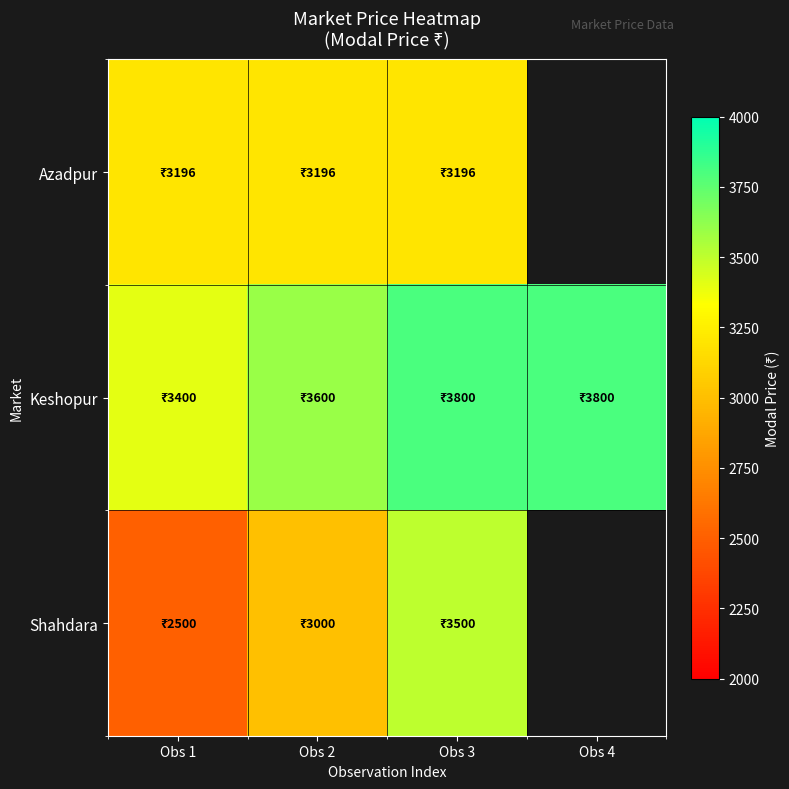

Is it true that Azadpur equals 3196.0 at Obs 3?

True